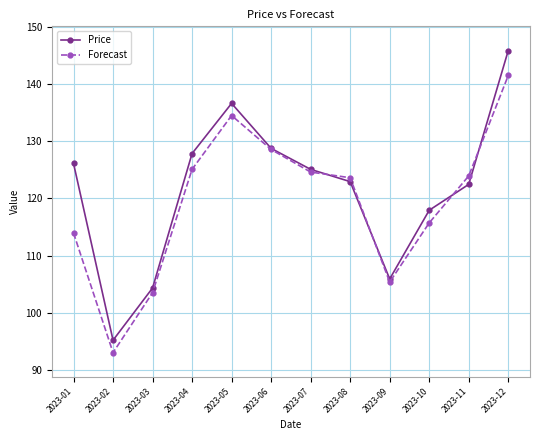

What are all the series names shown in the legend?

Price, Forecast